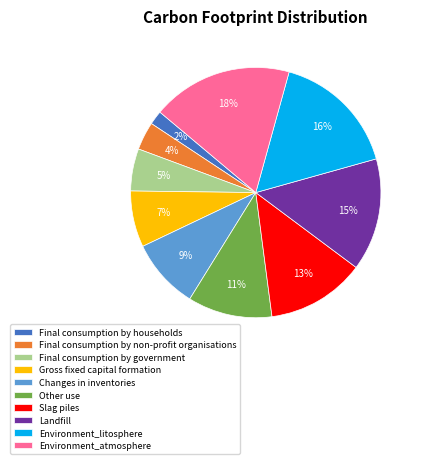

To the nearest percent, what percentage of the pie is Environment_litosphere?

16%